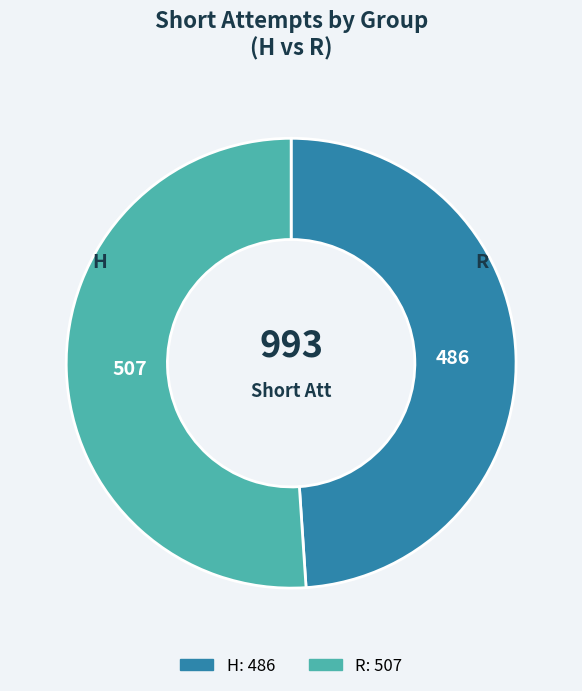

Do H and R together represent more than half of the pie?

Yes